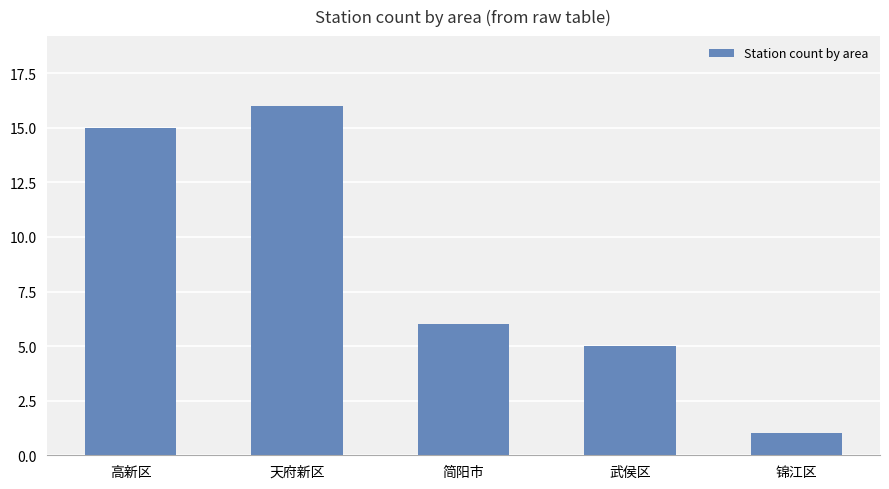

What is the difference between the maximum and minimum values?

15